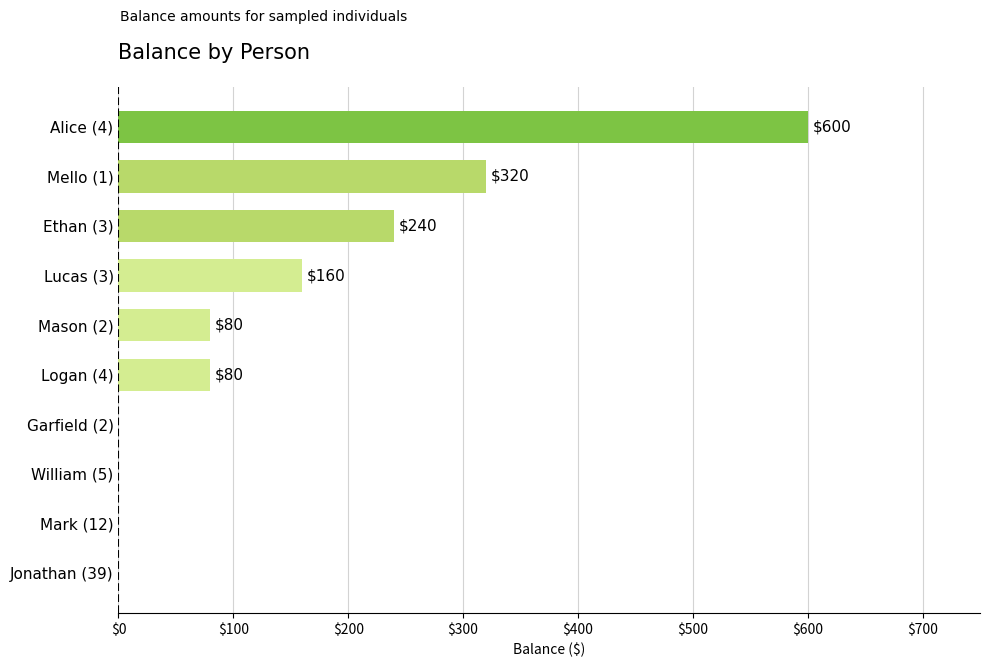

Between Jonathan (39) and Lucas (3), which is larger?

Lucas (3)